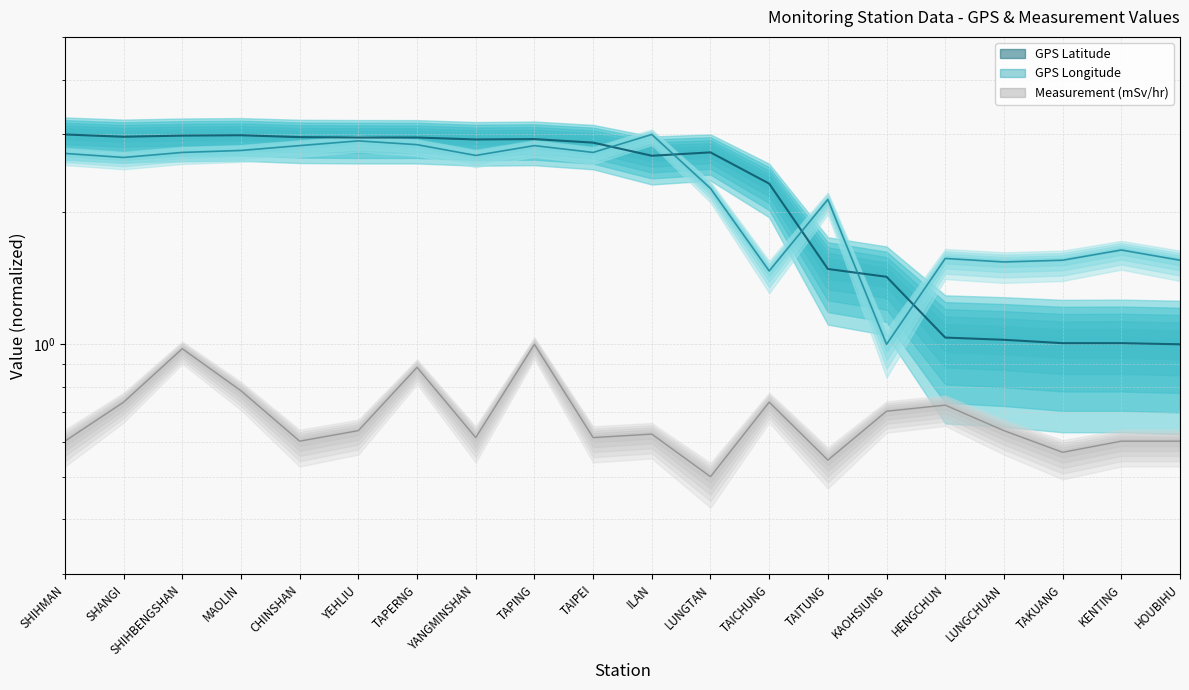

At which category does GPS Latitude reach its first local peak?

MAOLIN